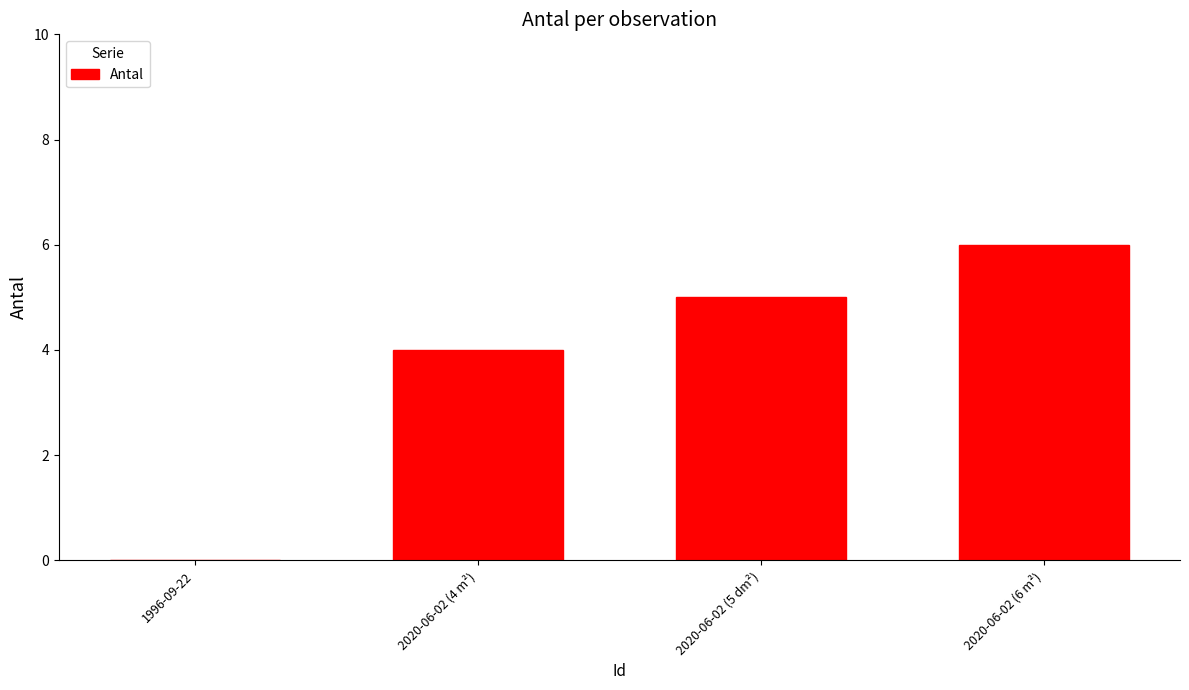

True or false: the data shows 4 at 2020-06-02 (4 m²).

True